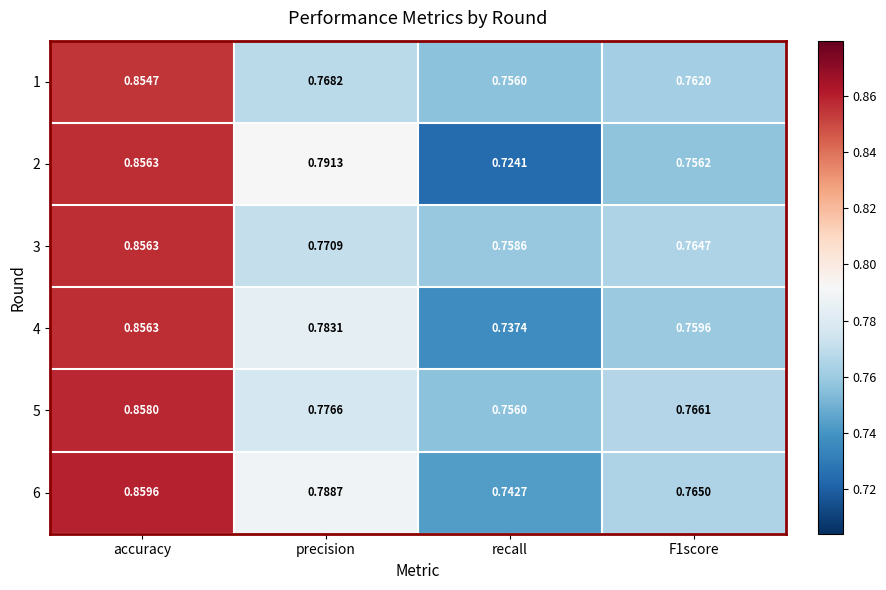

Which series has the widest spread of values?

2